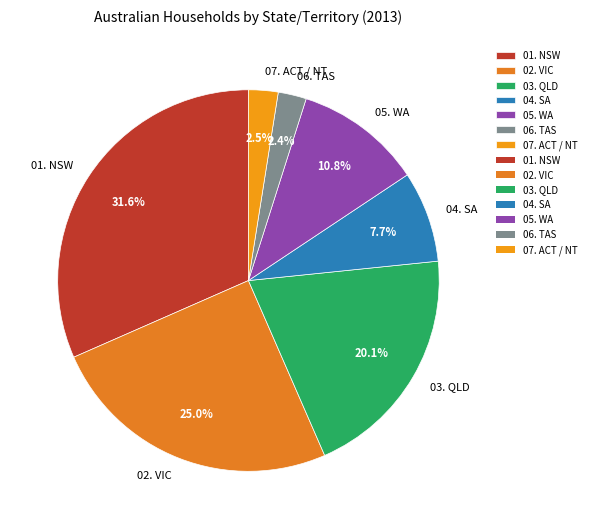

Is it true that 05. WA is 11% of the pie?

True